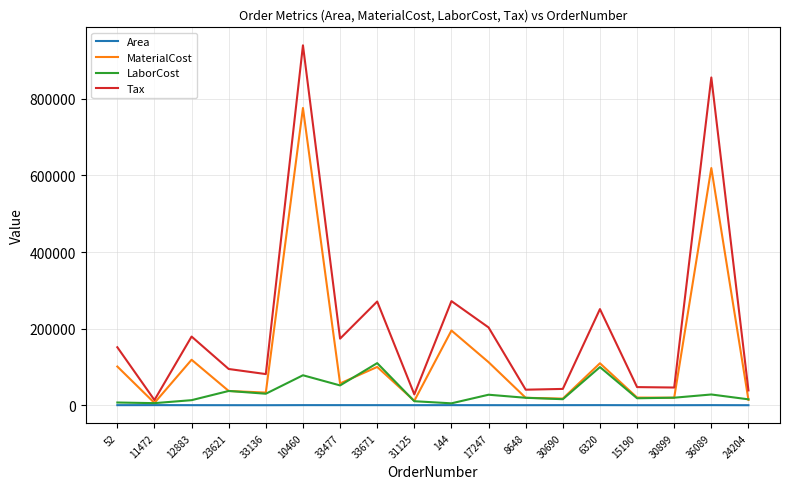

The MaterialCost series shows 88143.0 at 33477. True or false?

False